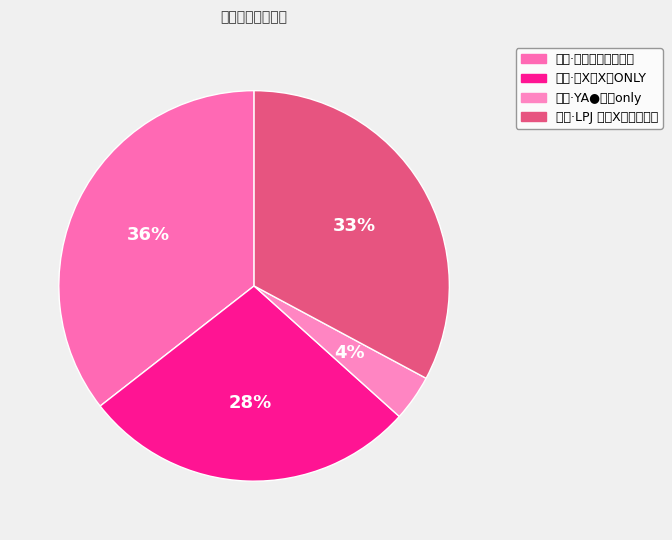

What percentage is NOT represented by 丽水·YA●怀旧only?

96.2%